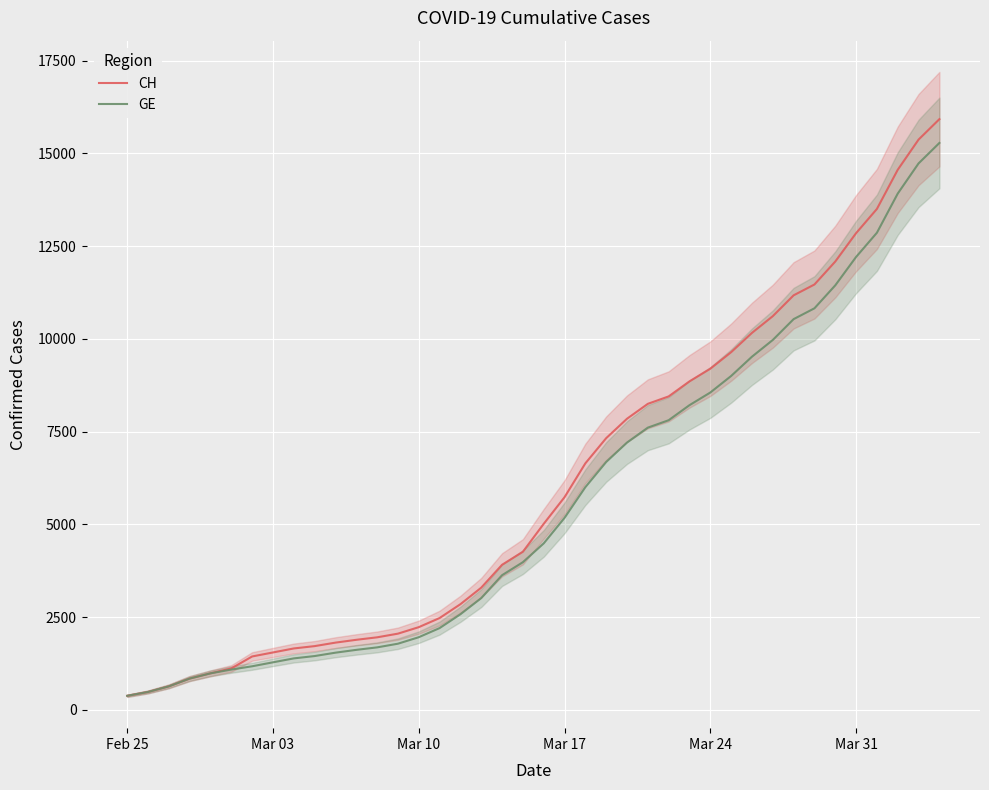

True or false: GE has a value of 8554 at Mar 24.

True